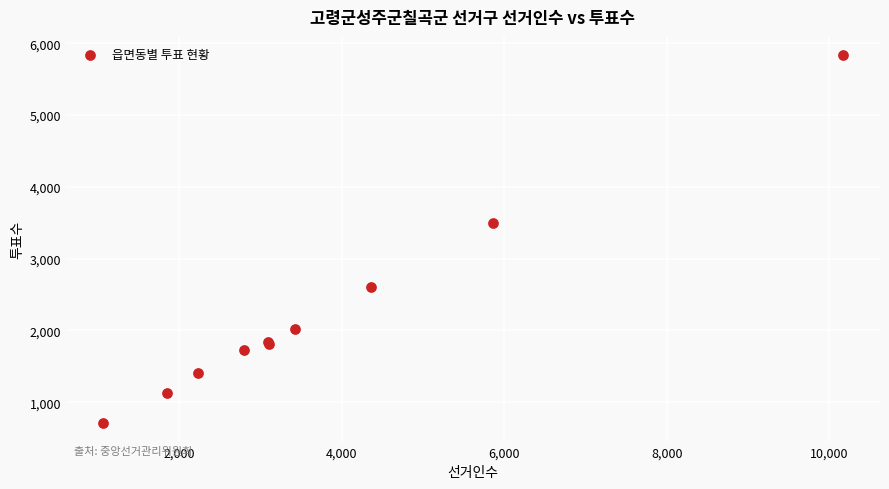

What Y value in the scatter plot is closest to 3270?

3496